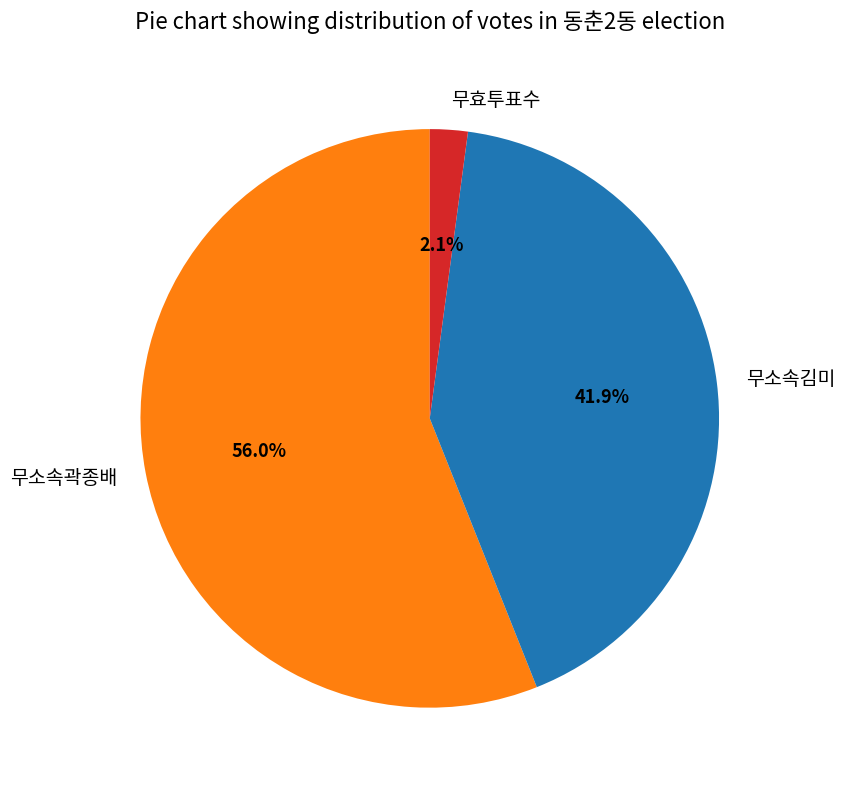

Rank the categories by value from highest to lowest.

무소속곽종배, 무소속김미, 무효투표수